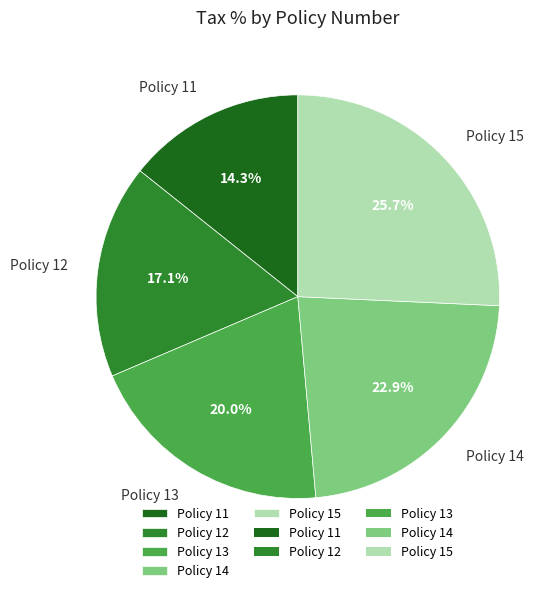

Is the sum of Policy 13 and Policy 11 greater than half?

No